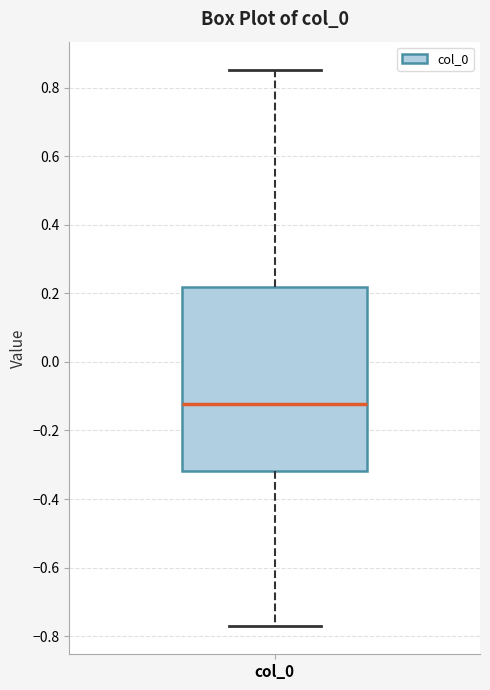

Read this box plot against the y-axis: the position of the median line, the range covered by the box, and the ends of both whiskers. The values are not printed on the chart, so give them approximately, as read against the axis.

median -0.12, box -0.32 to 0.22, whiskers -0.78 to 0.86